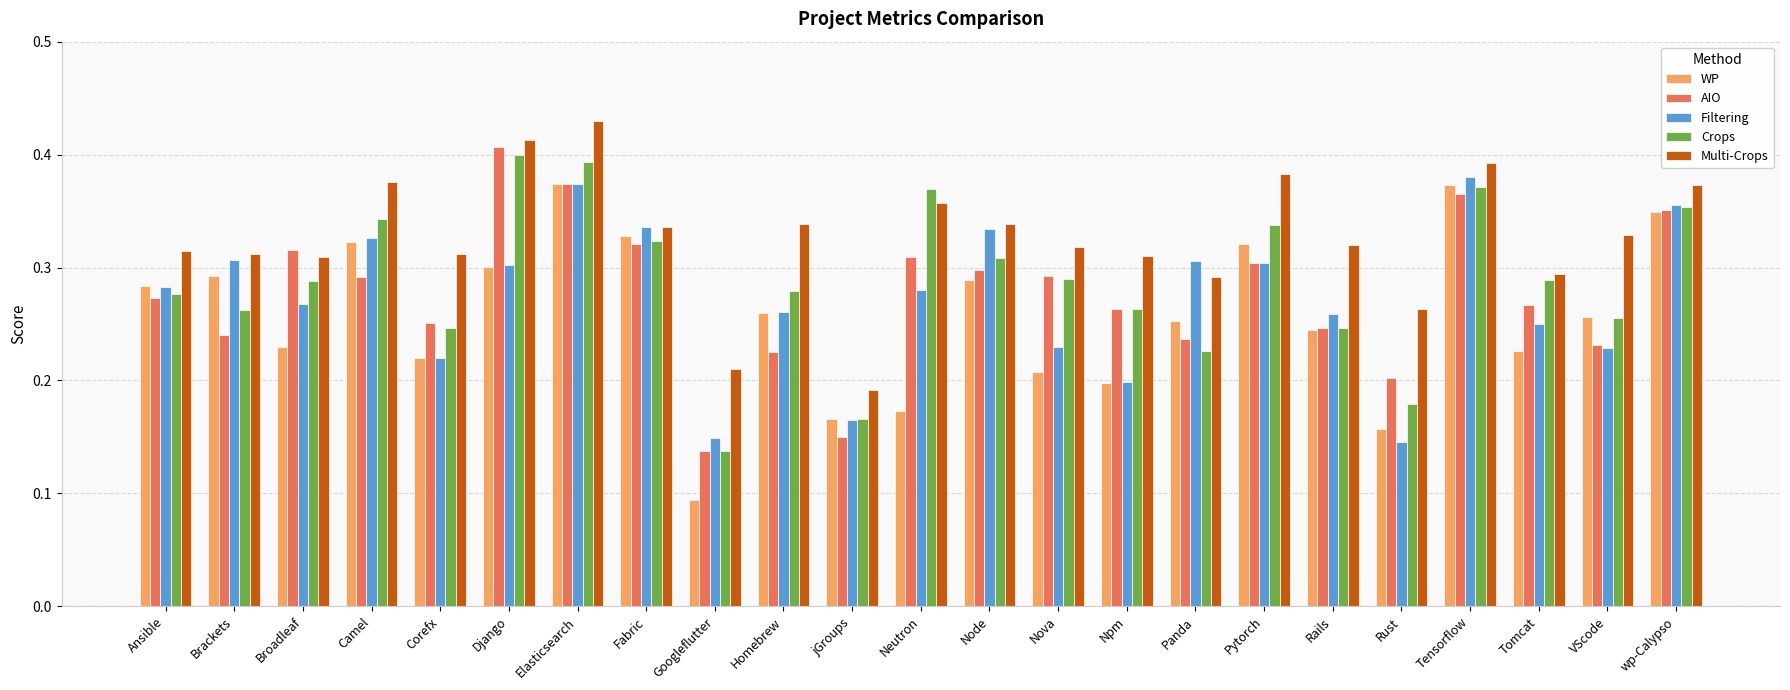

The value of Crops at Ansible is 0.3. True or false?

True